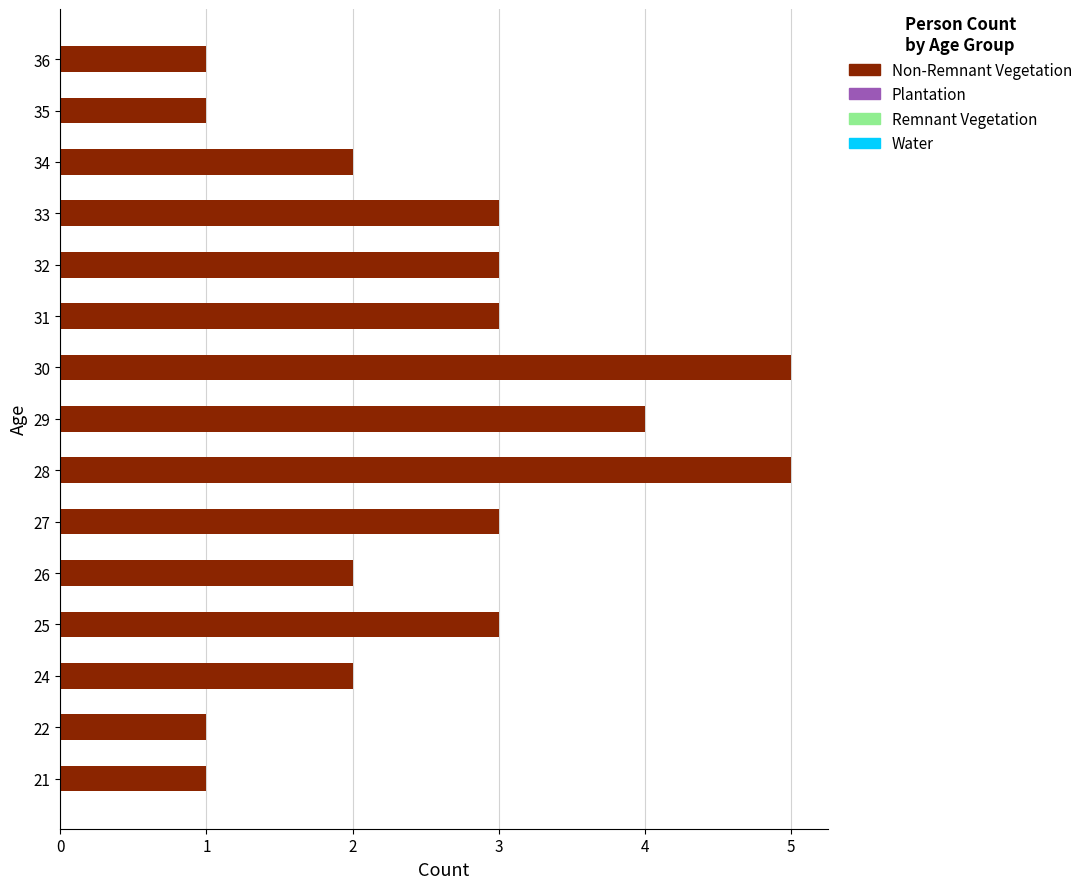

What is the sum of all values?

39